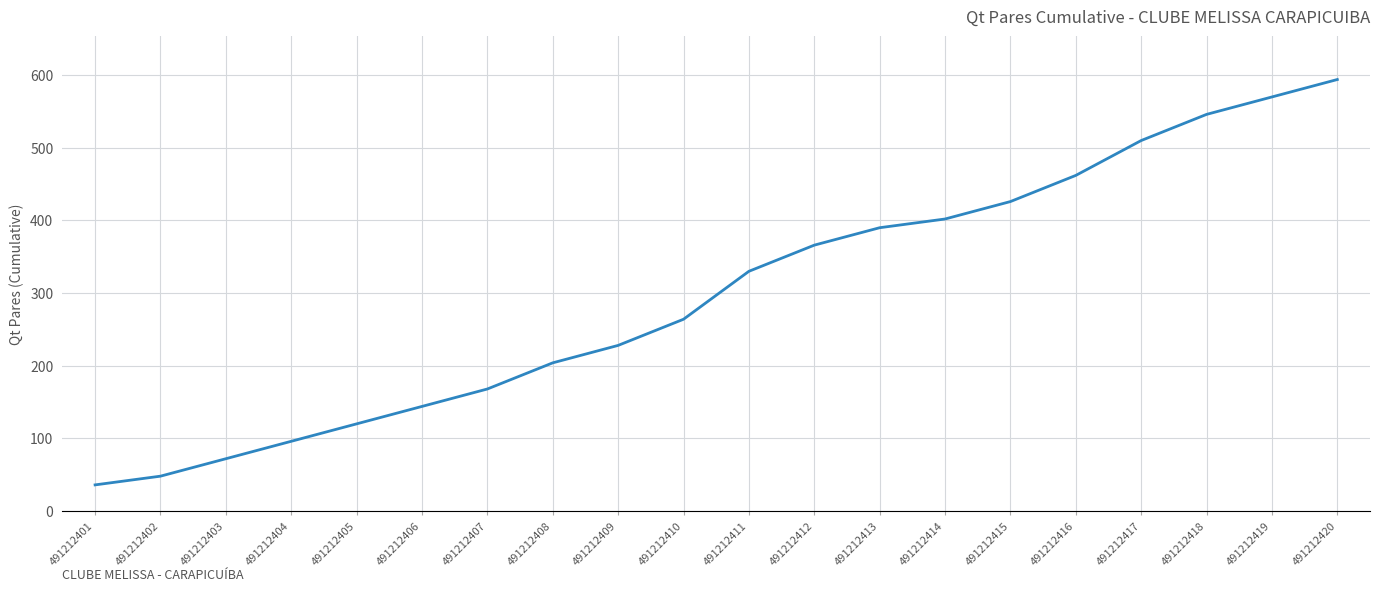

Reading left to right, extract all data points from this chart.

36	48	72	96	120	144	168	204	228	264	330	366	390	402	426	462	510	546	570	594